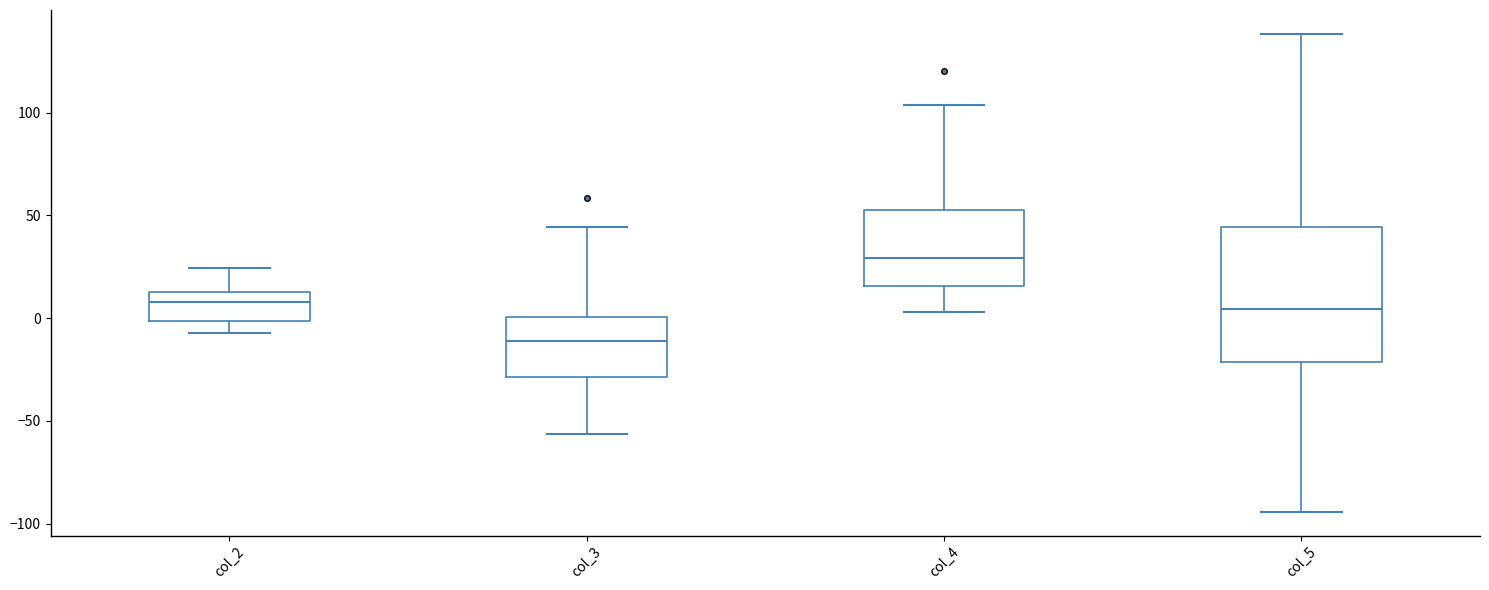

Which box is the tallest, from its lower edge to its upper edge?

col_5